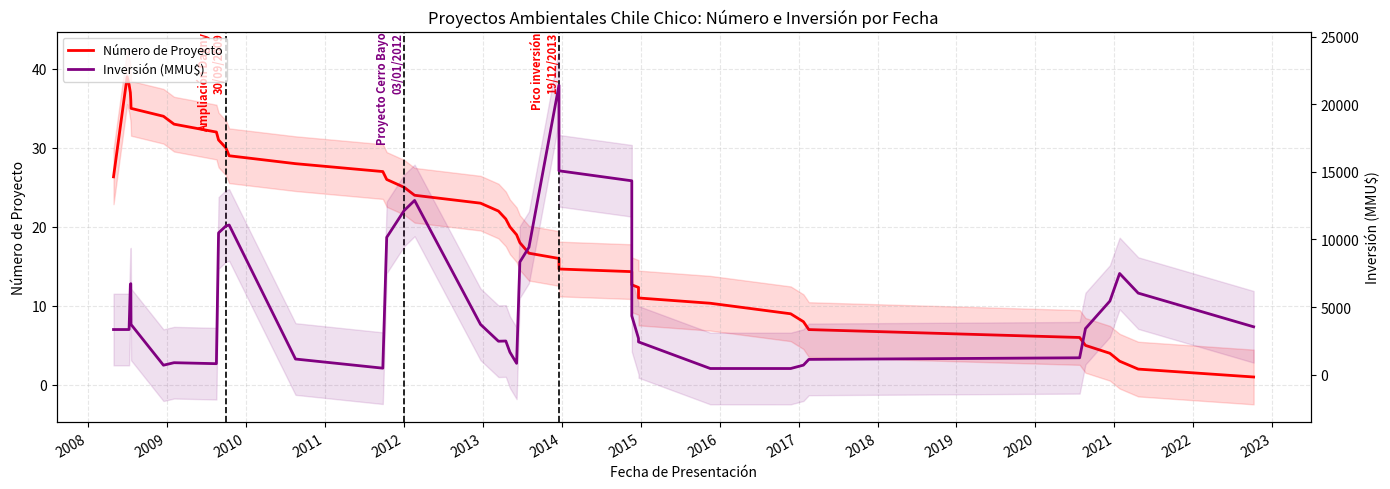

List the series in order of their overall mean, lowest first.

Número de Proyecto, Inversión (MMU$)